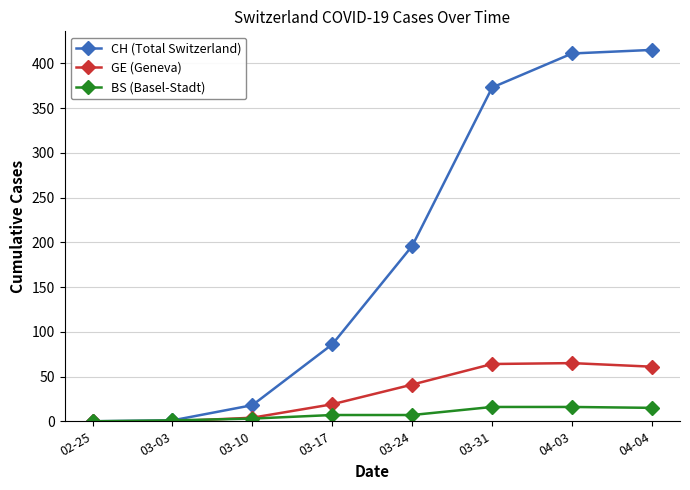

The value of GE (Geneva) at 04-03 is 65. True or false?

True